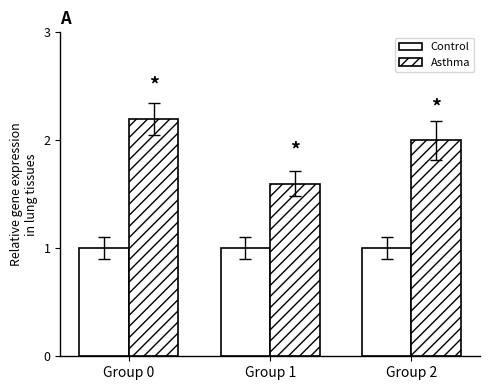

Which series has the largest total across all categories?

Asthma